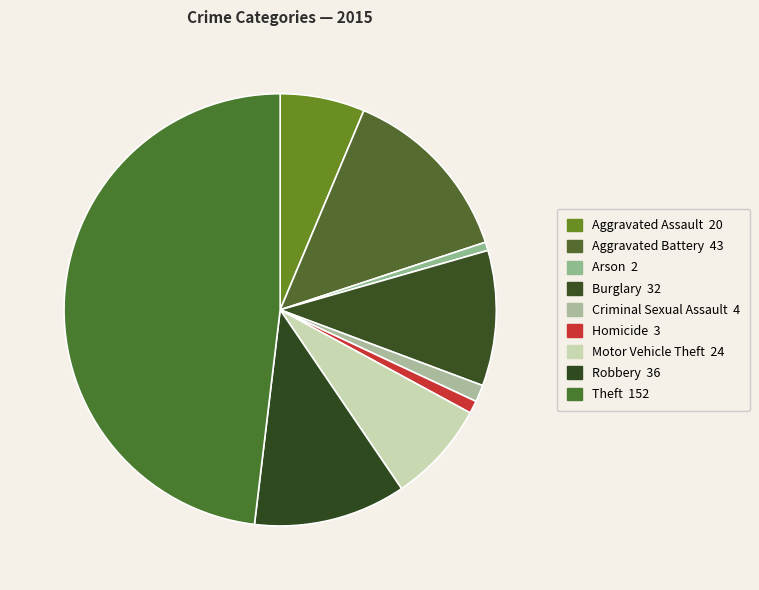

How many slices are in this pie chart?

9